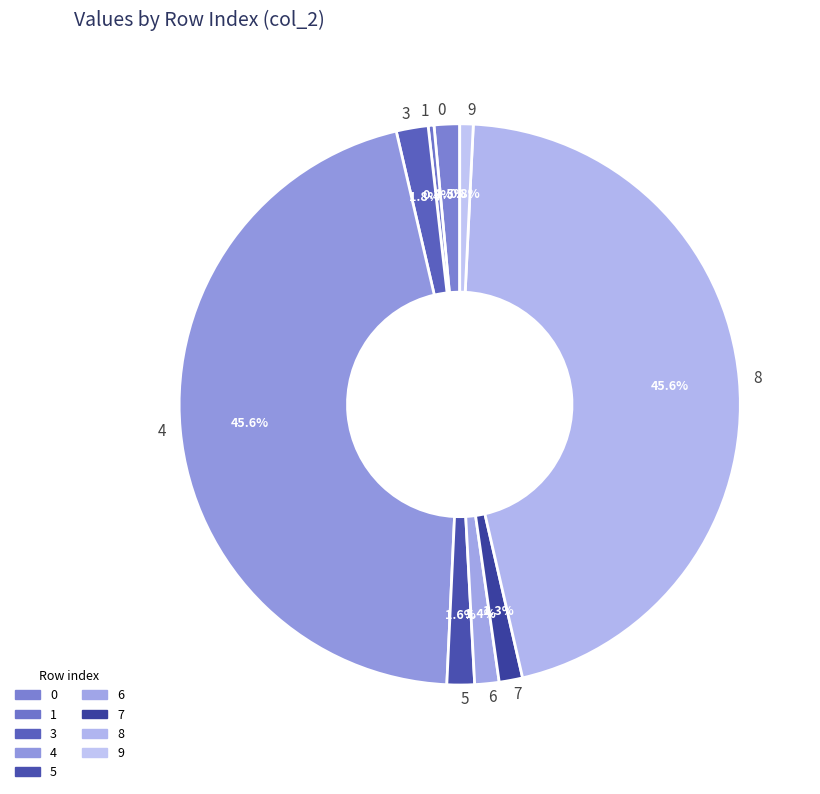

Between 9 and 5, which is larger?

5